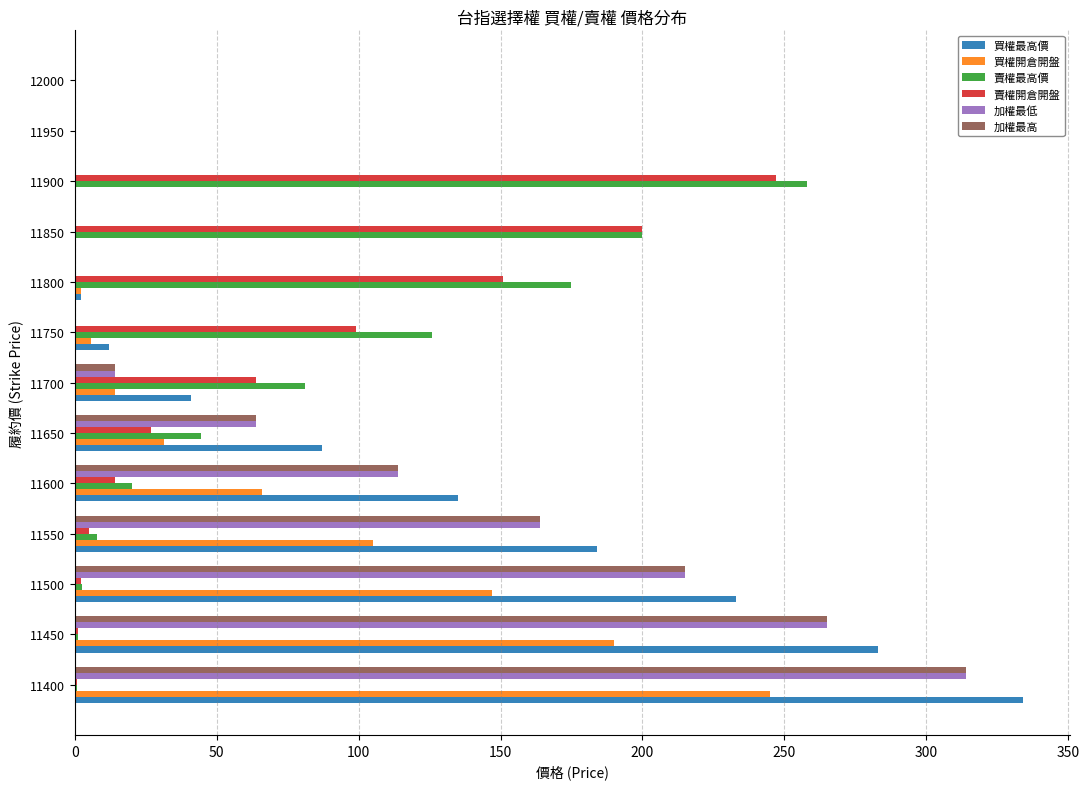

What is the sum of all 買權開倉開盤 values?

807.0